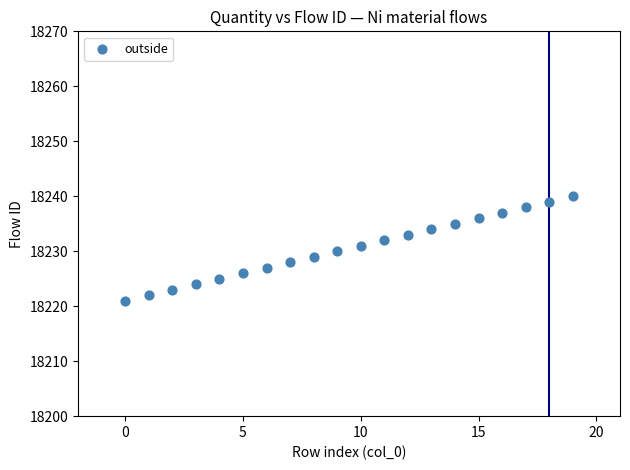

What is the range of Y values (max minus min)?

19